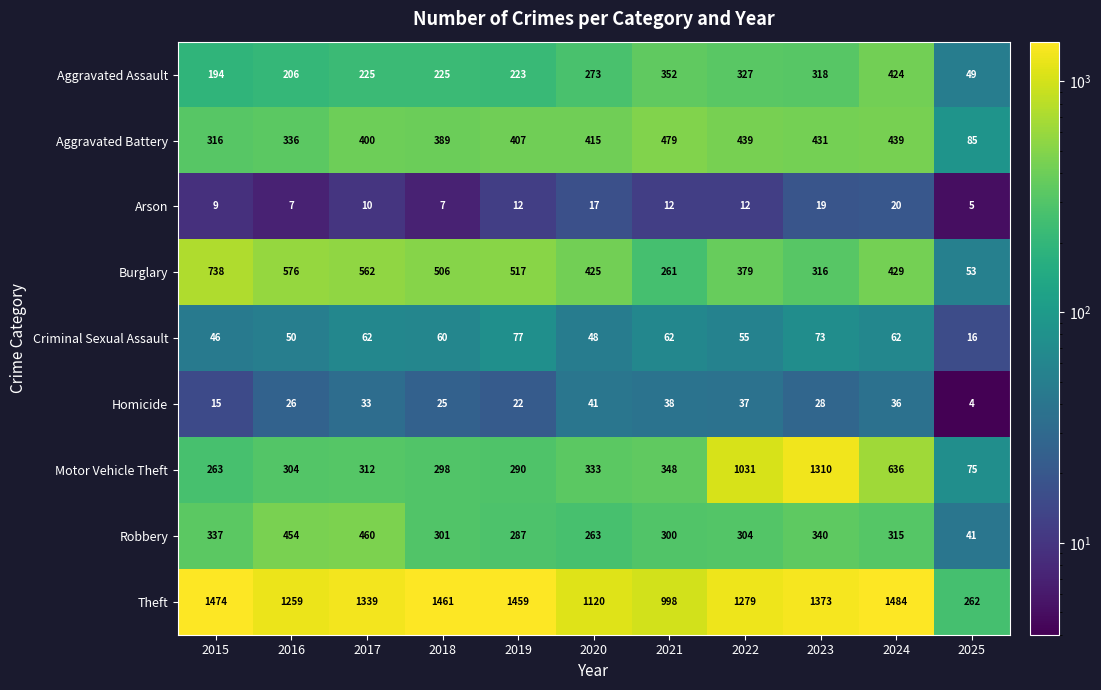

The value of Burglary at 2023 is 316. True or false?

True